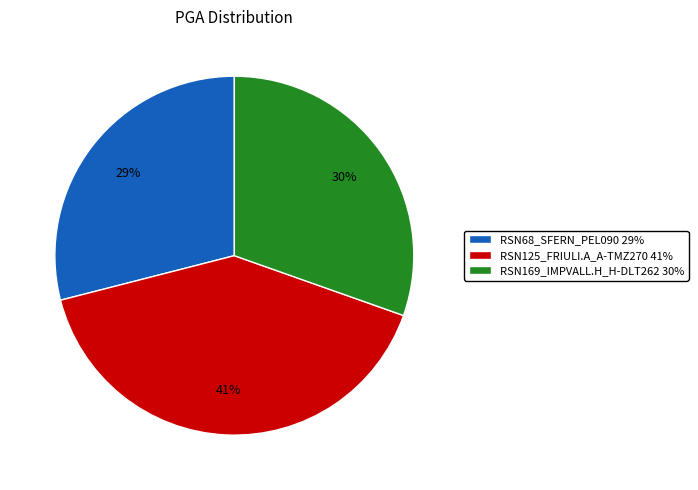

How many segments does this pie chart have?

3